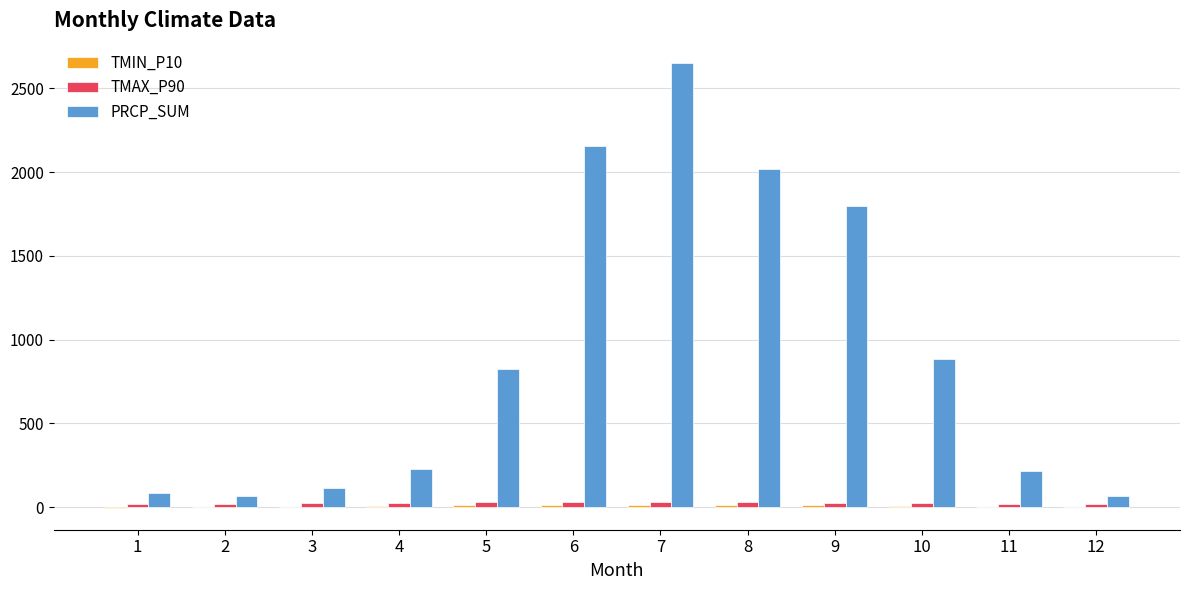

What is the highest value of the PRCP_SUM series?

2650.4